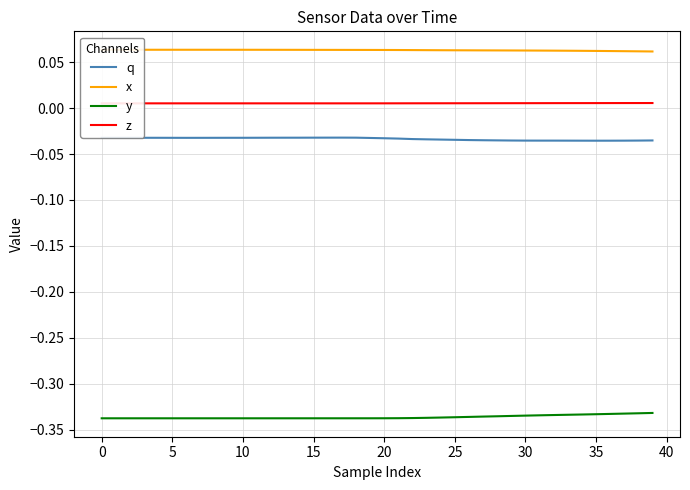

True or false: y and z cross at least once.

False